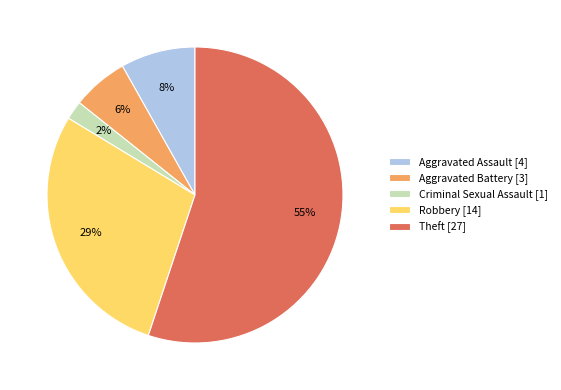

To the nearest percent, what is the average slice percentage?

20%